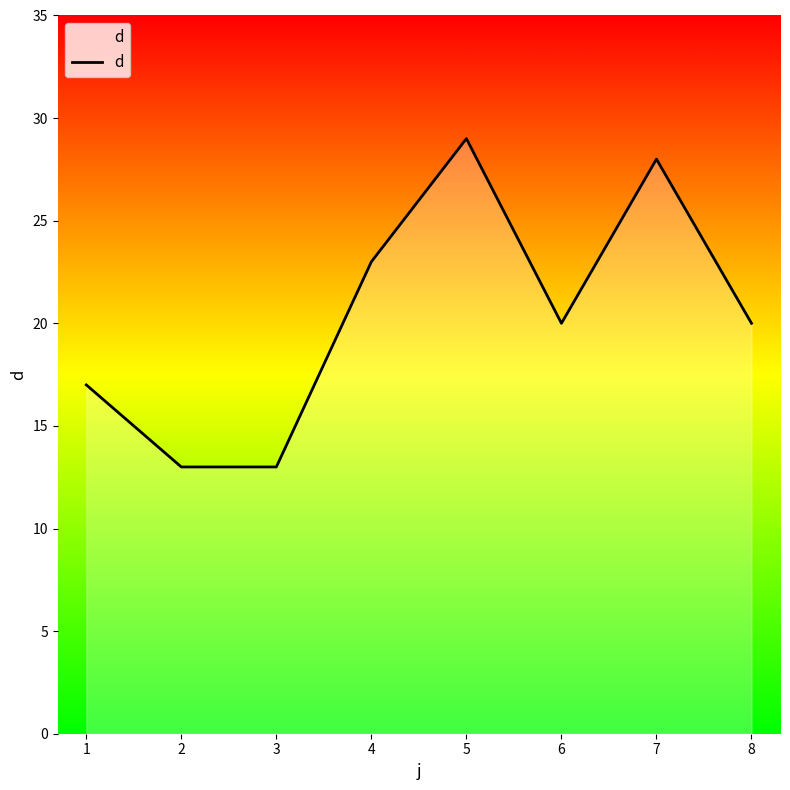

Reading left to right, extract all data points from this chart.

17	13	13	23	29	20	28	20